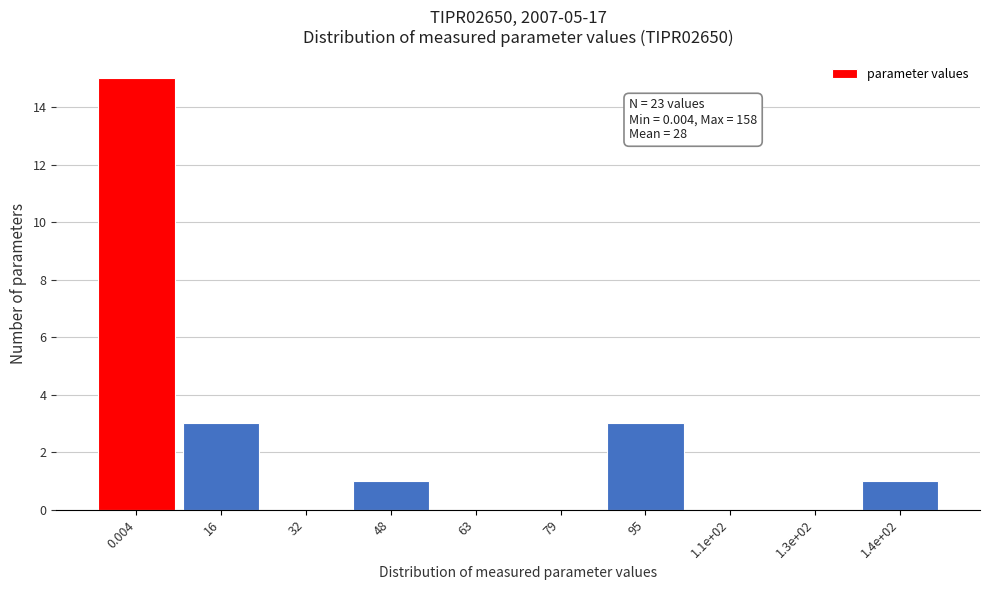

Reading left to right, extract all data points from this chart.

0.004=15	16=3	32=0	48=1	63=0	79=0	95=3	1.1e+02=0	1.3e+02=0	1.4e+02=1